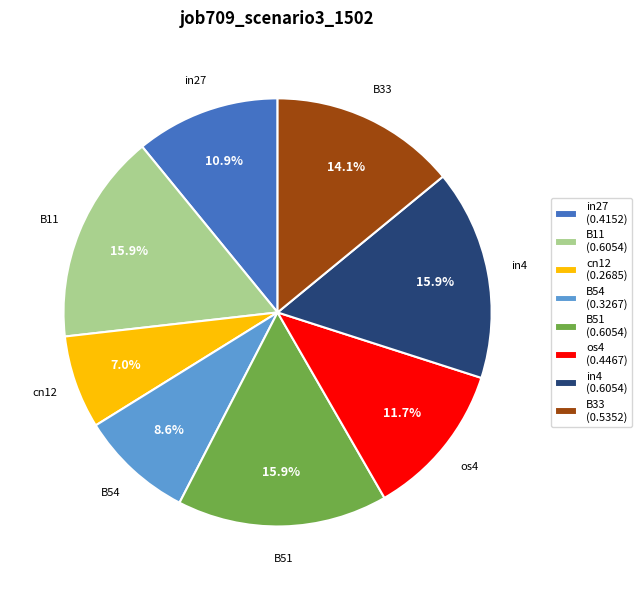

Is there a majority slice in this chart?

No